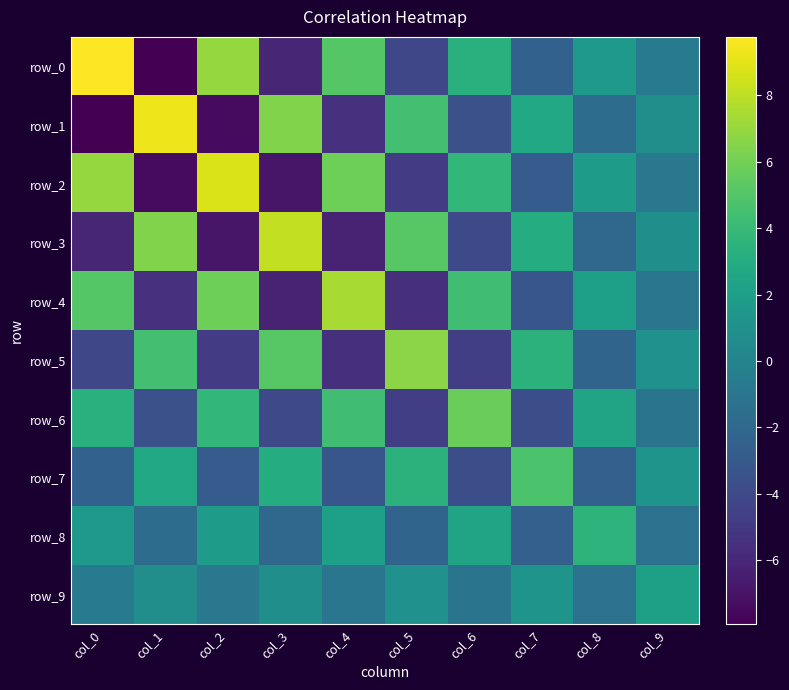

Count the number of categories in the chart.

10